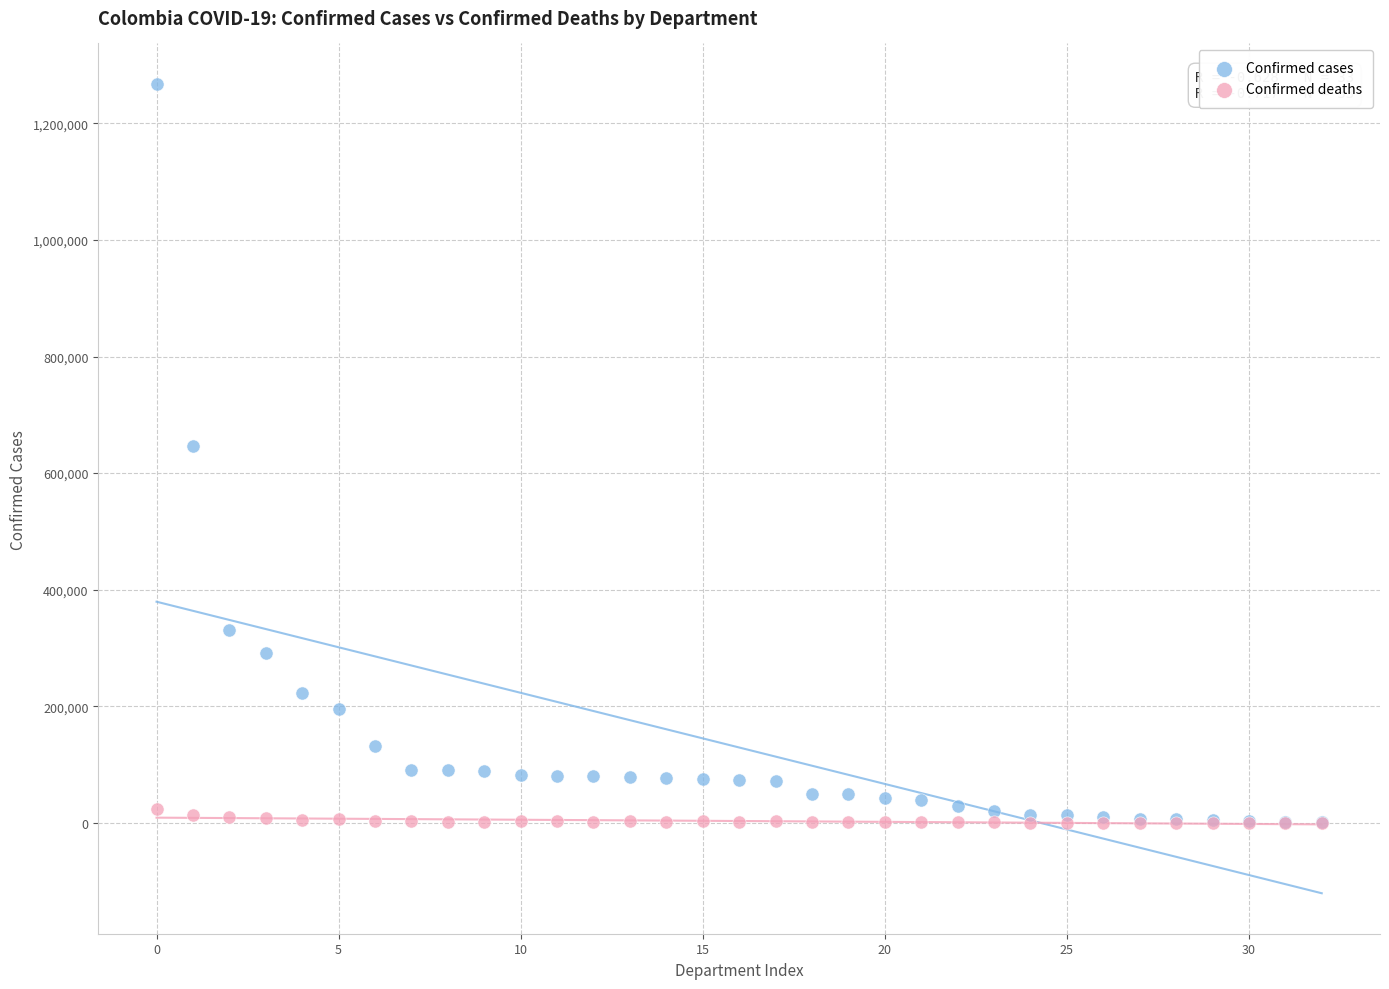

Which series reaches the maximum Y coordinate?

Confirmed cases